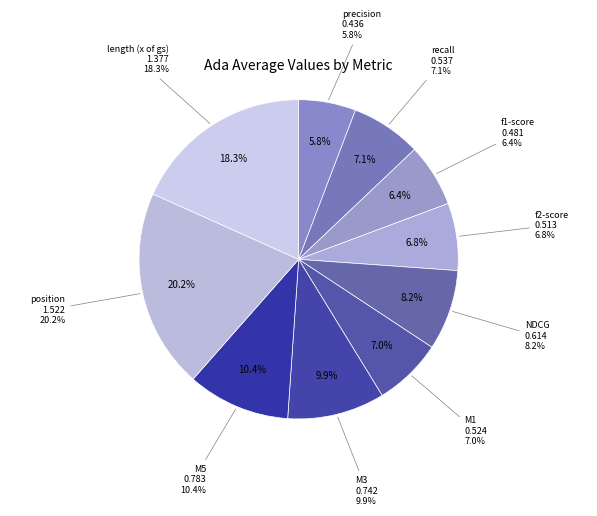

Does stats_for_M5 represent more than half of the total?

No